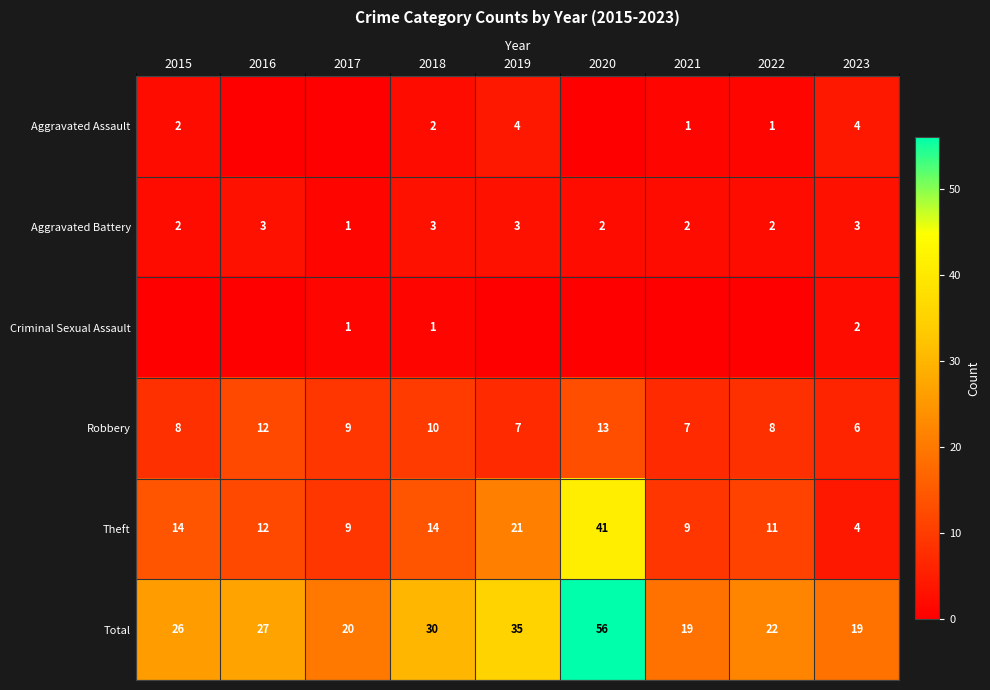

What is the approximate value of Total at 2015, to the nearest 5?

25